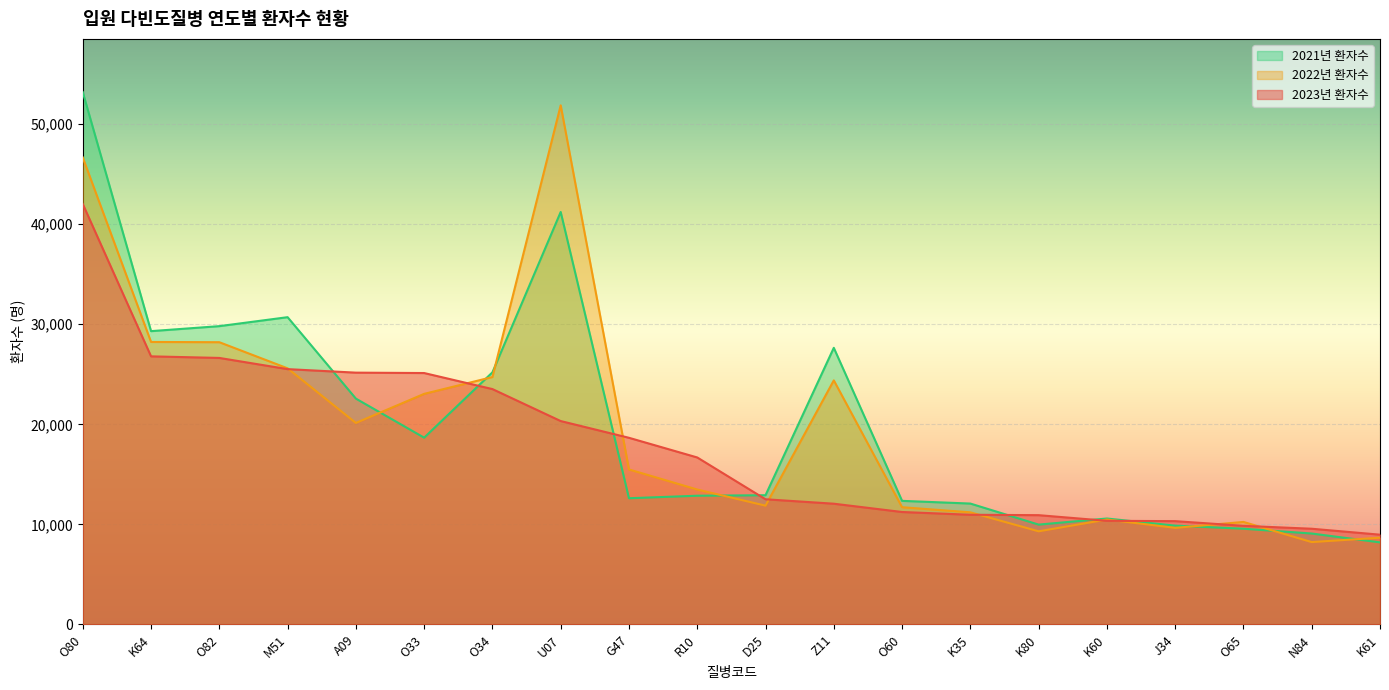

Where does the 2022년 환자수 series first go above 15489?

O80